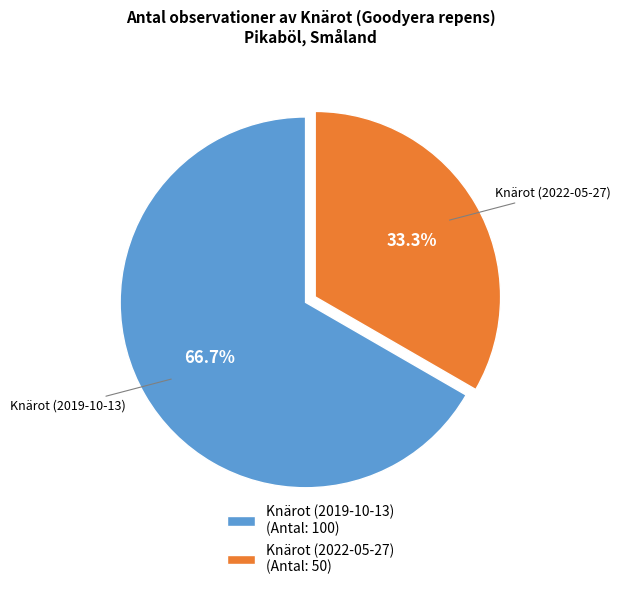

Which category has the biggest portion of the pie?

Knärot (2019-10-13)